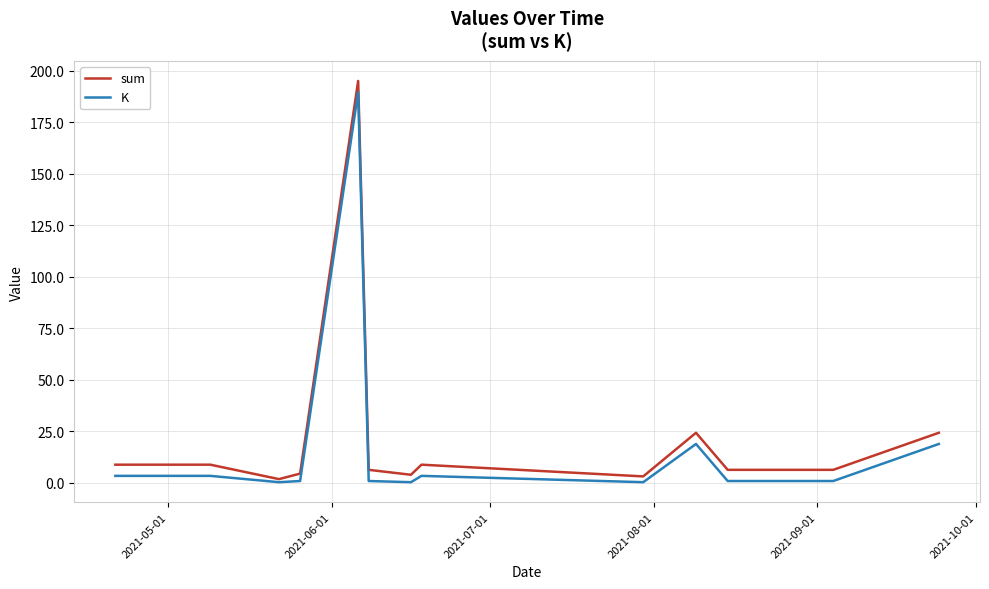

Does the chart have visible grid lines?

Yes